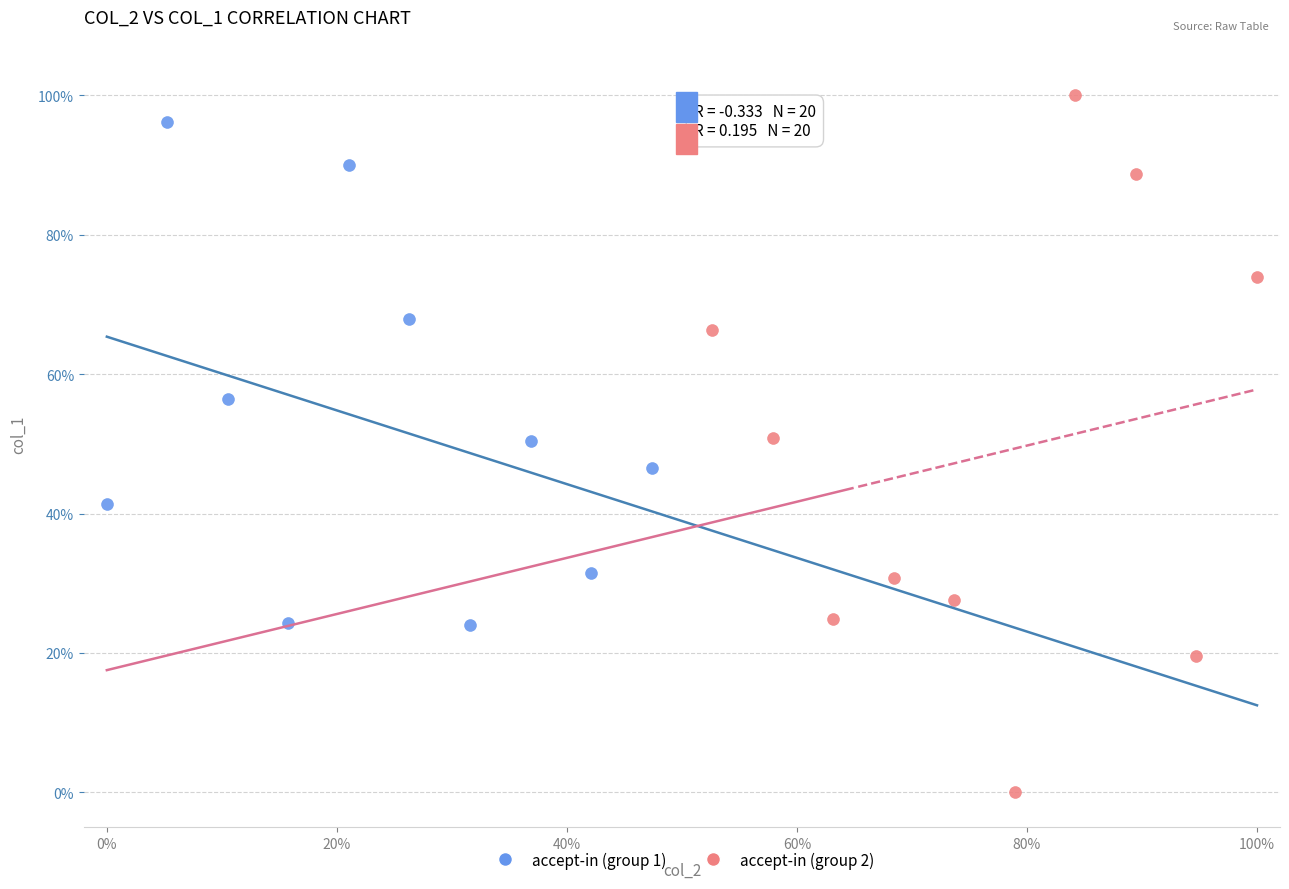

What are all the series names shown in the legend?

accept-in (group 1), accept-in (group 2)